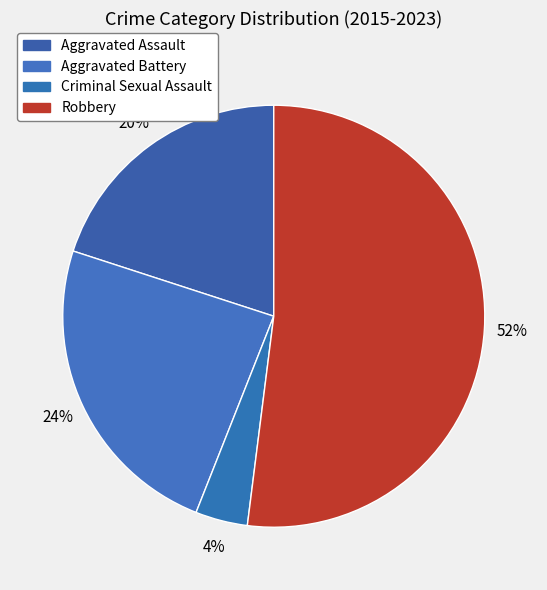

Does Aggravated Assault represent more than half of the total?

No